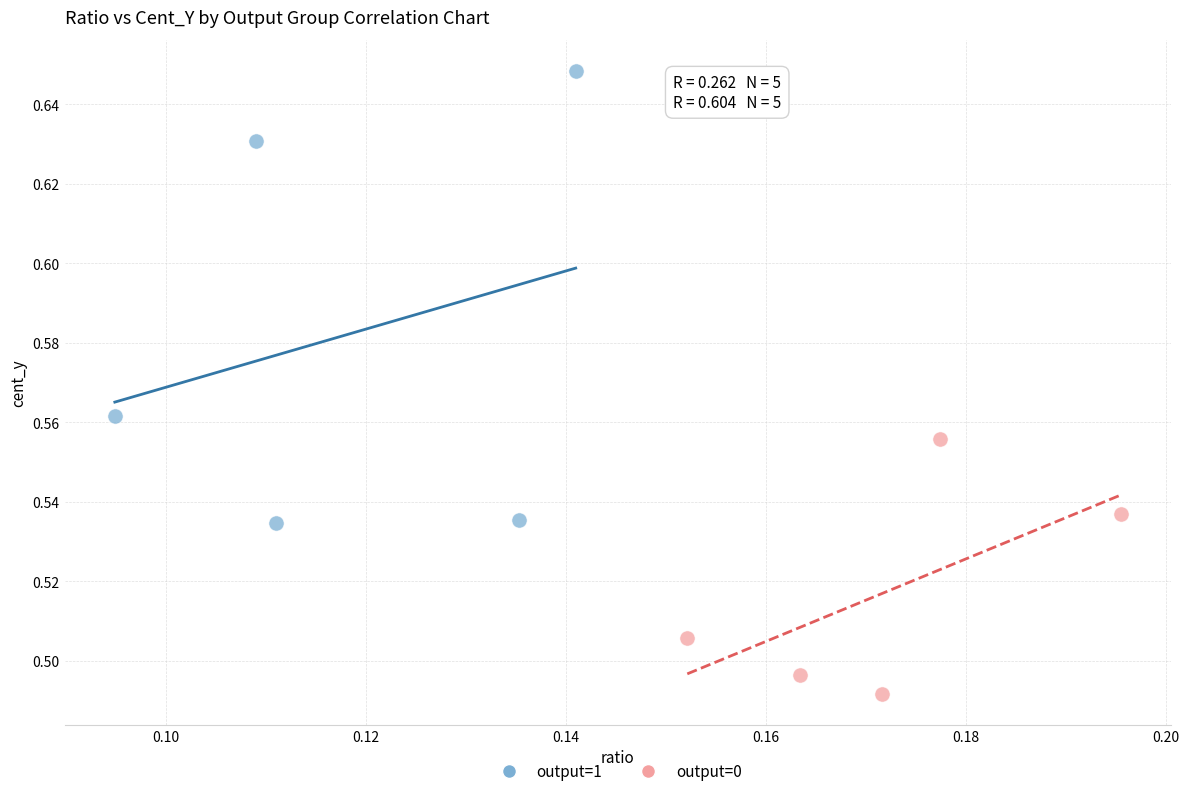

Which series reaches the minimum Y coordinate?

output=0